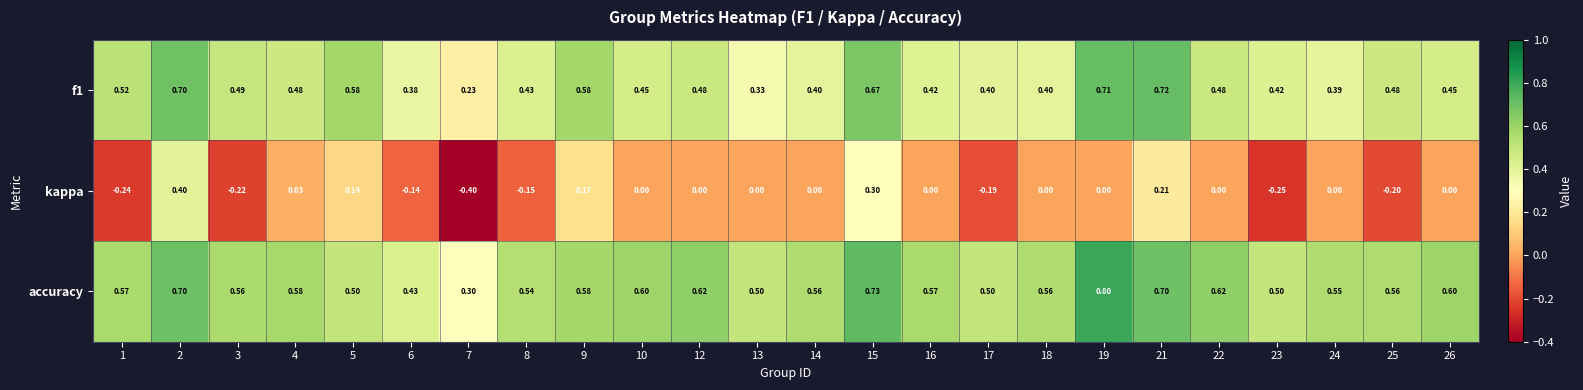

Which series has the largest range (max minus min)?

kappa